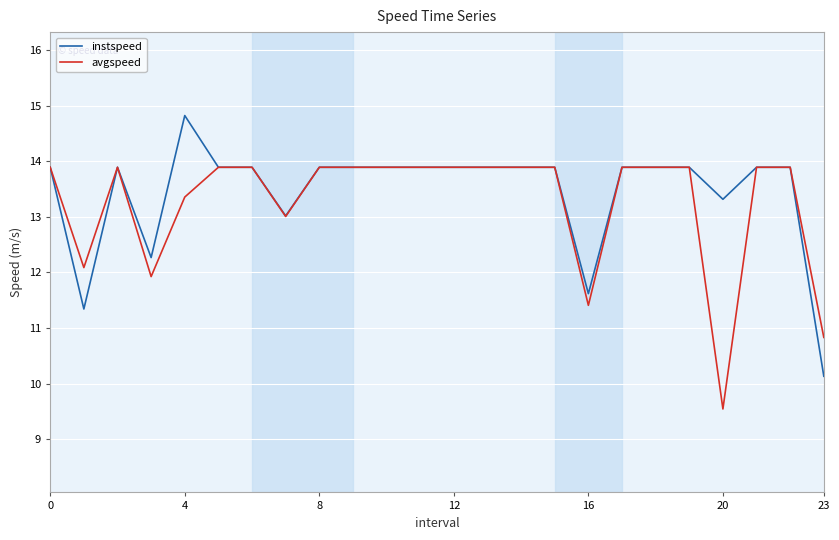

Rank the series by their maximum value, from highest to lowest.

instspeed, avgspeed